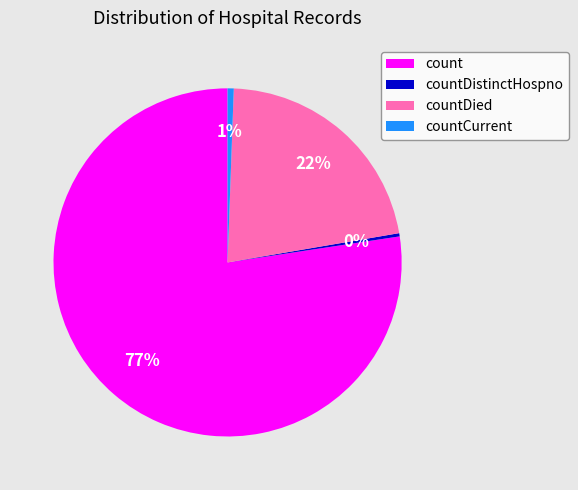

Between countDied and countDistinctHospno, which is larger?

countDied